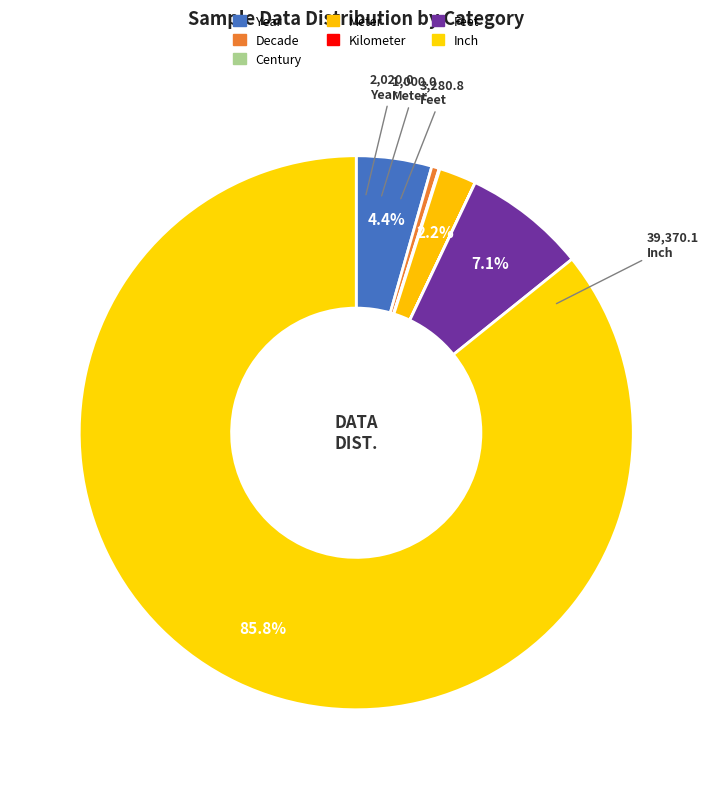

How many segments does this pie chart have?

7